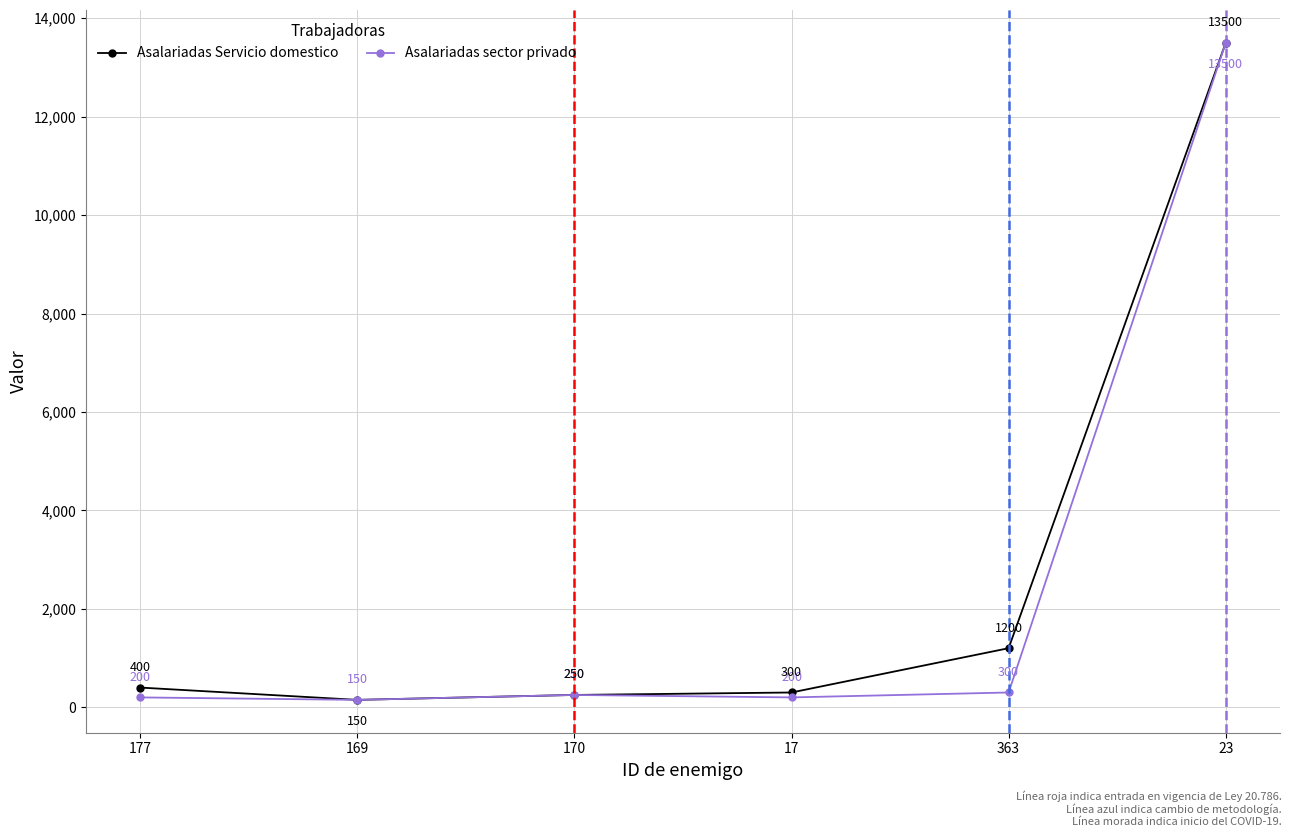

At which category is the sum across all series the highest?

23